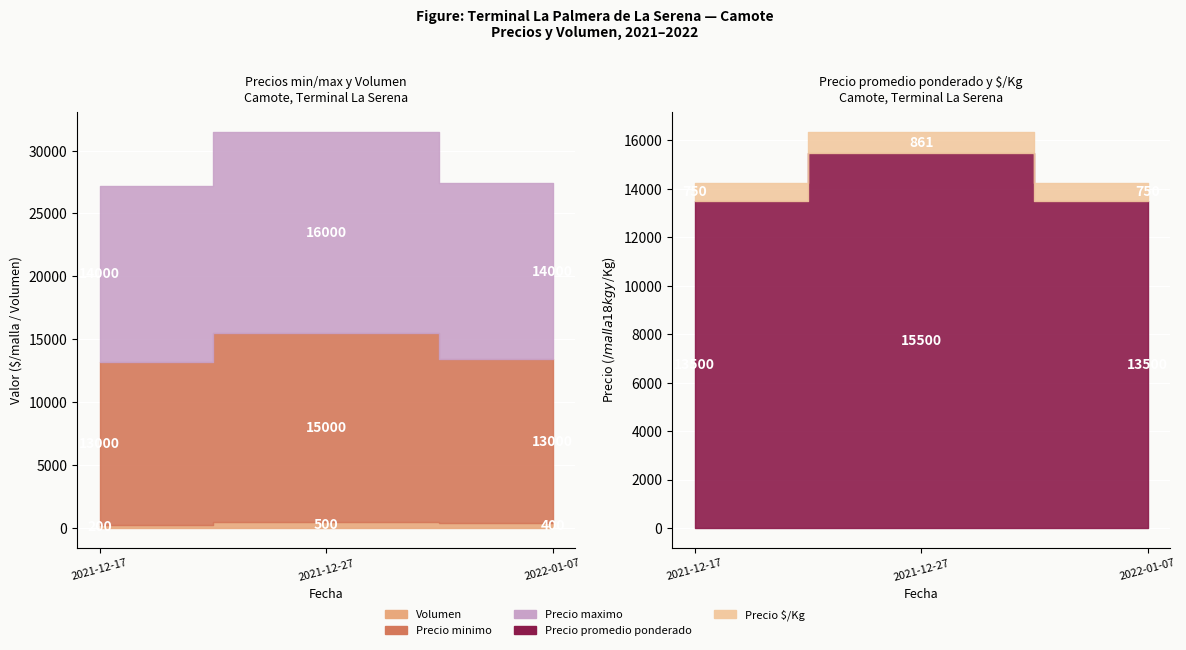

What is the difference between the maximum and minimum values in the Precio minimo series?

2000